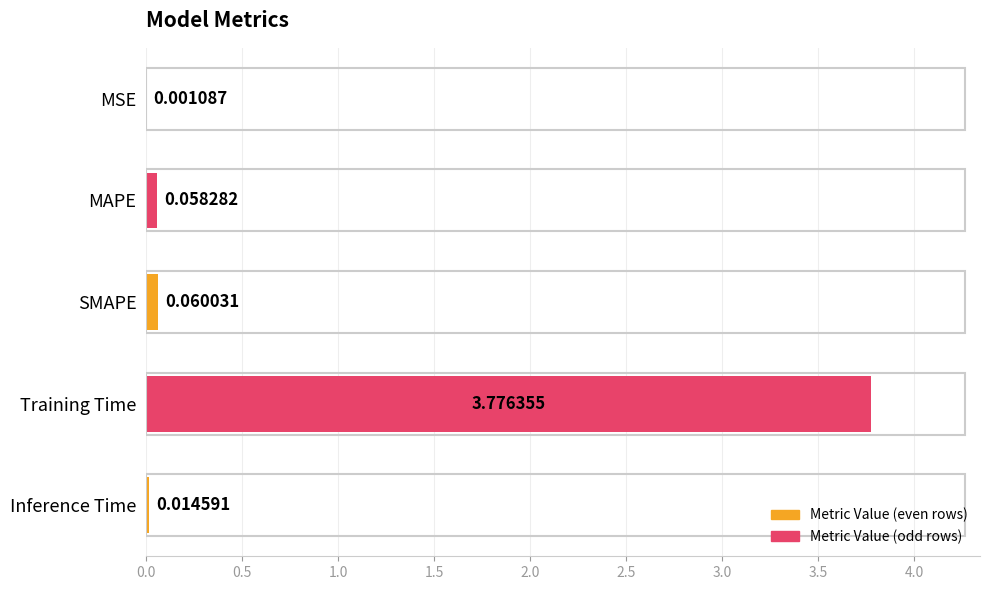

Which category has the highest value across all series?

Training Time